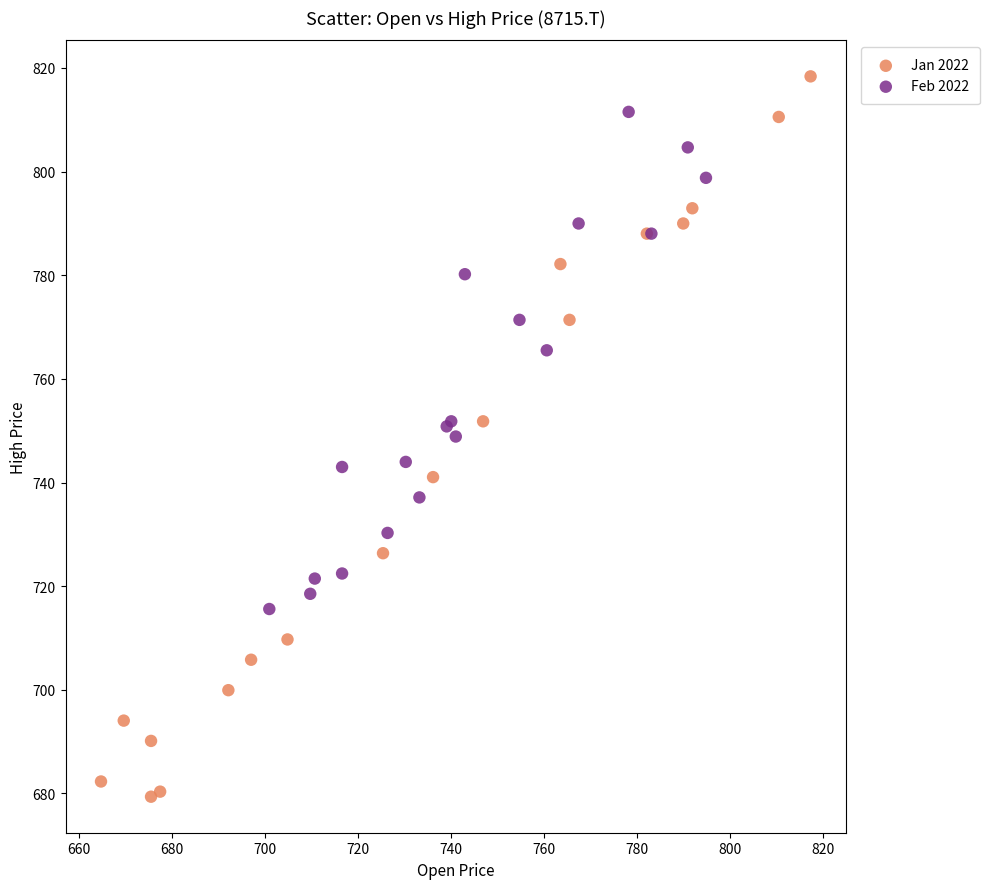

Which series has the largest Y range (max minus min)?

Jan 2022